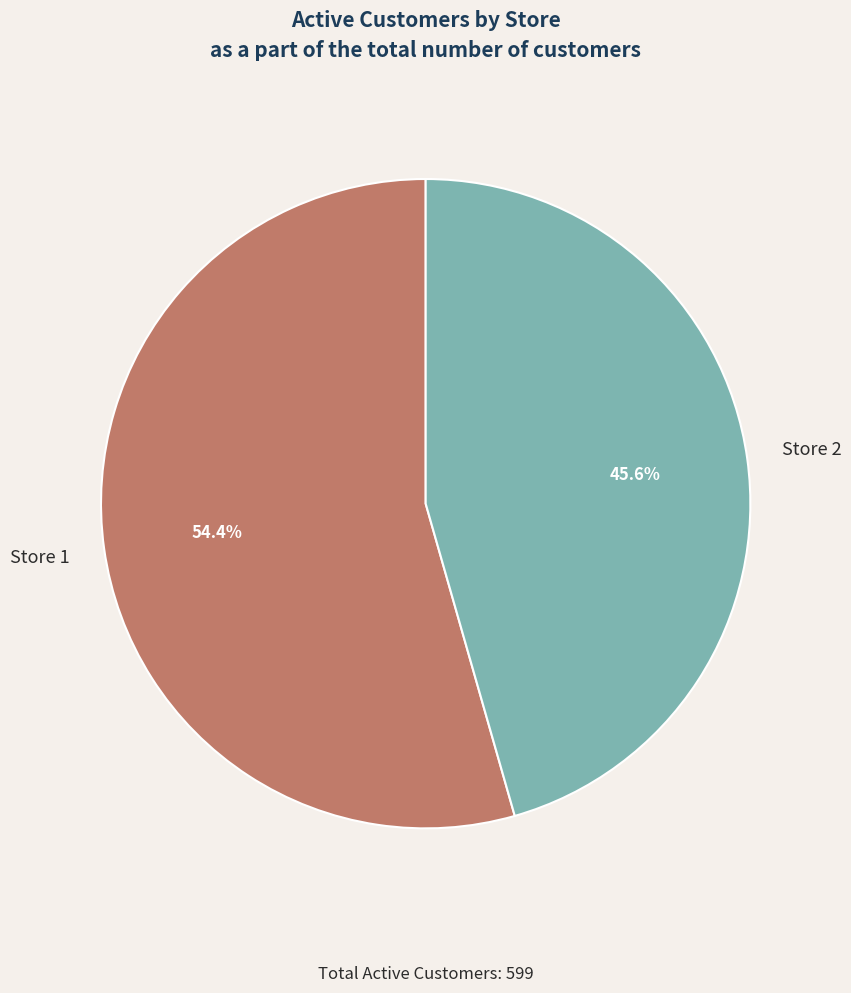

To the nearest percent, what is the combined percentage of Store 2 and Store 1?

100%